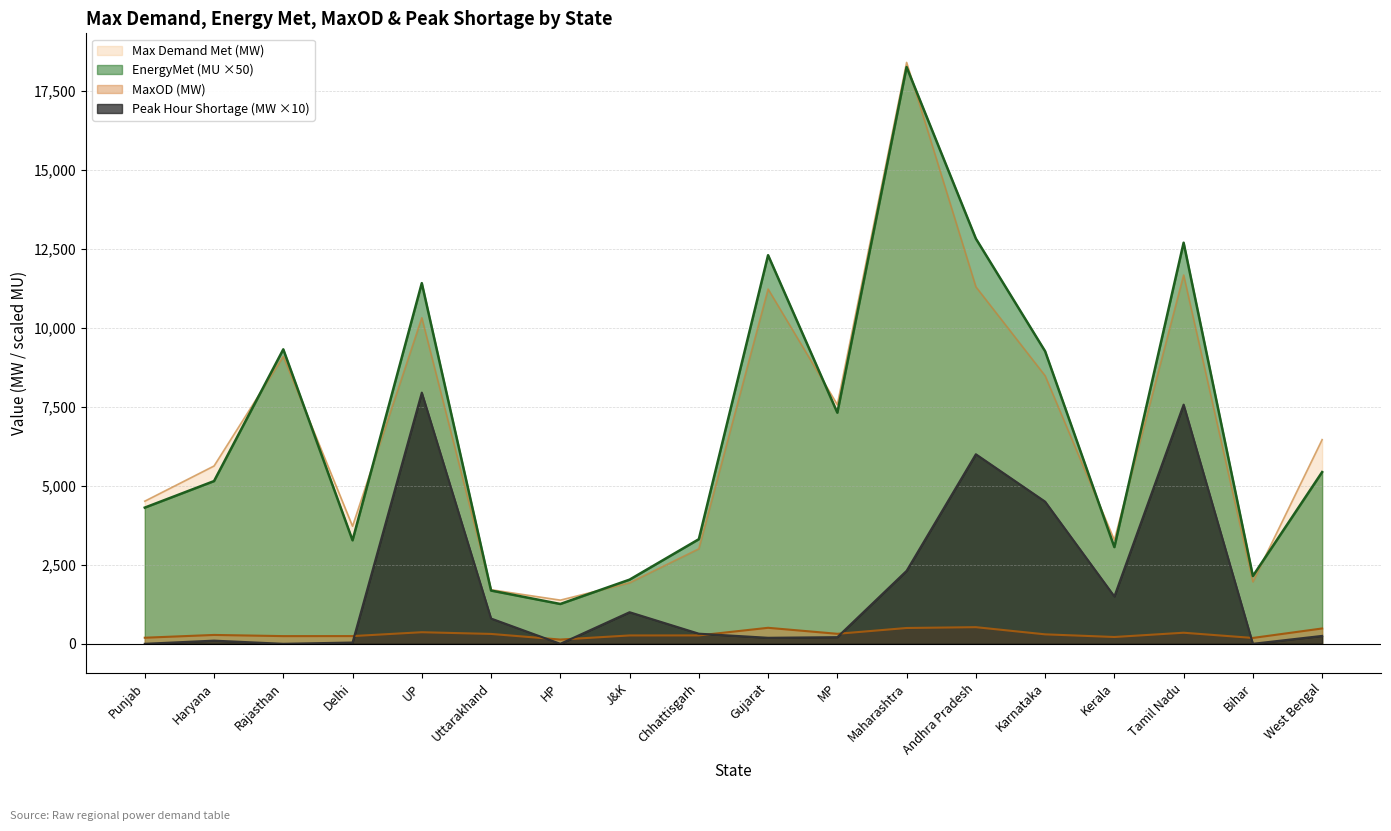

Reading right to left, what are all the values shown in this chart?

Max Demand Met (MW): West Bengal=6462.0	Bihar=1961.0	Tamil Nadu=11672.0	Kerala=3281.0	Karnataka=8484.0	Andhra Pradesh=11300.0	Maharashtra=18402.0	MP=7568.0	Gujarat=11228.0	Chhattisgarh=3006.0	J&K=1930.0	HP=1382.0	Uttarakhand=1711.0	UP=10319.0	Delhi=3722.0	Rajasthan=9093.0	Haryana=5628.0	Punjab=4514.0
MaxOD (MW): West Bengal=485.0	Bihar=185.0	Tamil Nadu=350.0	Kerala=215.0	Karnataka=299.0	Andhra Pradesh=526.0	Maharashtra=500.0	MP=316.0	Gujarat=506.0	Chhattisgarh=265.0	J&K=264.0	HP=134.0	Uttarakhand=312.0	UP=366.0	Delhi=244.0	Rajasthan=243.0	Haryana=280.0	Punjab=192.0
EnergyMet (MU): West Bengal=5435.0	Bihar=2145.0	Tamil Nadu=12695.0	Kerala=3060.0	Karnataka=9260.0	Andhra Pradesh=12825.0	Maharashtra=18255.0	MP=7315.0	Gujarat=12300.0	Chhattisgarh=3310.0	J&K=2030.0	HP=1260.0	Uttarakhand=1685.0	UP=11415.0	Delhi=3275.0	Rajasthan=9320.0	Haryana=5150.0	Punjab=4310.0
Peak Hour Shortage (MW): West Bengal=250.0	Bihar=0.0	Tamil Nadu=7570.0	Kerala=1500.0	Karnataka=4500.0	Andhra Pradesh=6000.0	Maharashtra=2310.0	MP=210.0	Gujarat=190.0	Chhattisgarh=320.0	J&K=1000.0	HP=0.0	Uttarakhand=800.0	UP=7950.0	Delhi=40.0	Rajasthan=0.0	Haryana=100.0	Punjab=0.0